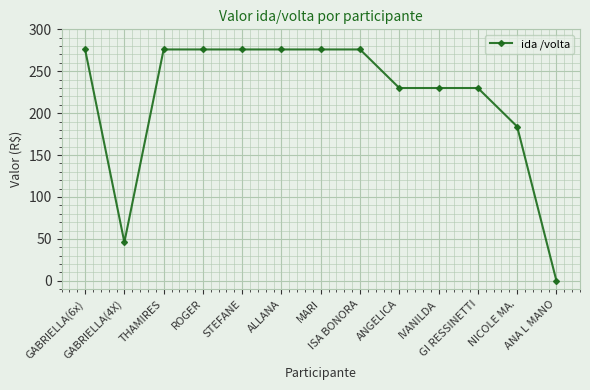

How many lines are shown in the chart?

1